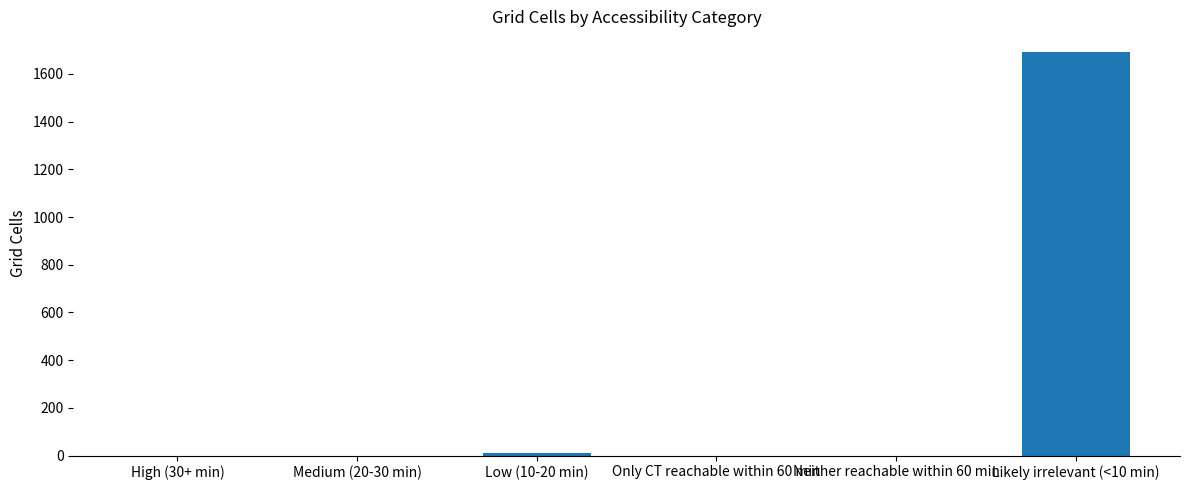

The value at Likely irrelevant (<10 min) is 1694. True or false?

True